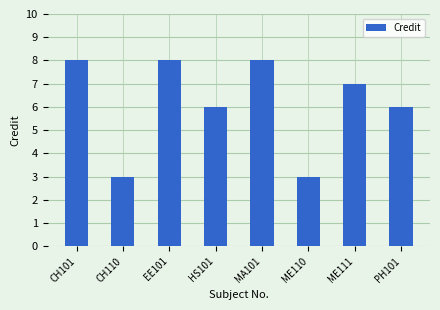

What is the difference between the maximum and minimum values?

5